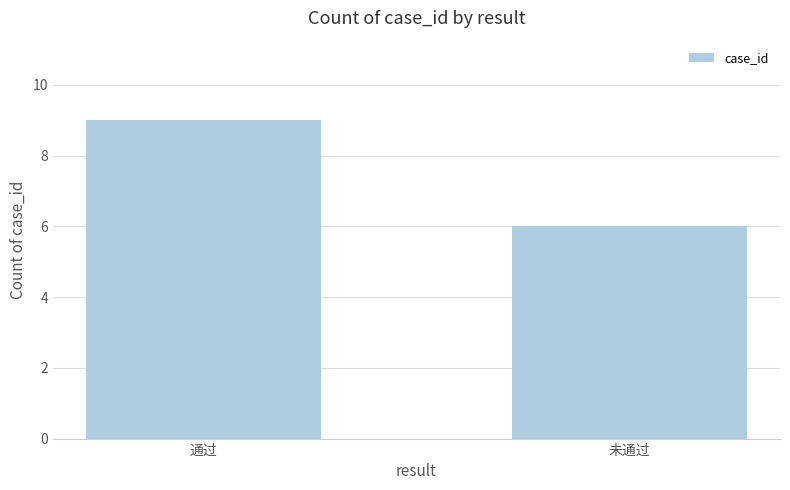

Rank the categories by value from highest to lowest.

通过, 未通过